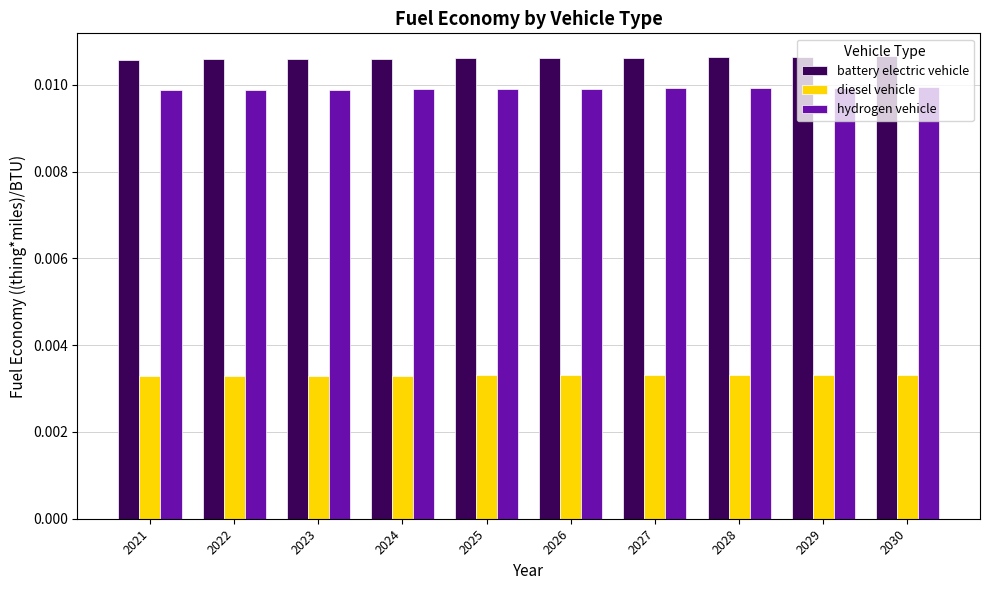

Count the diesel vehicle values in the range 0 to 1.

10